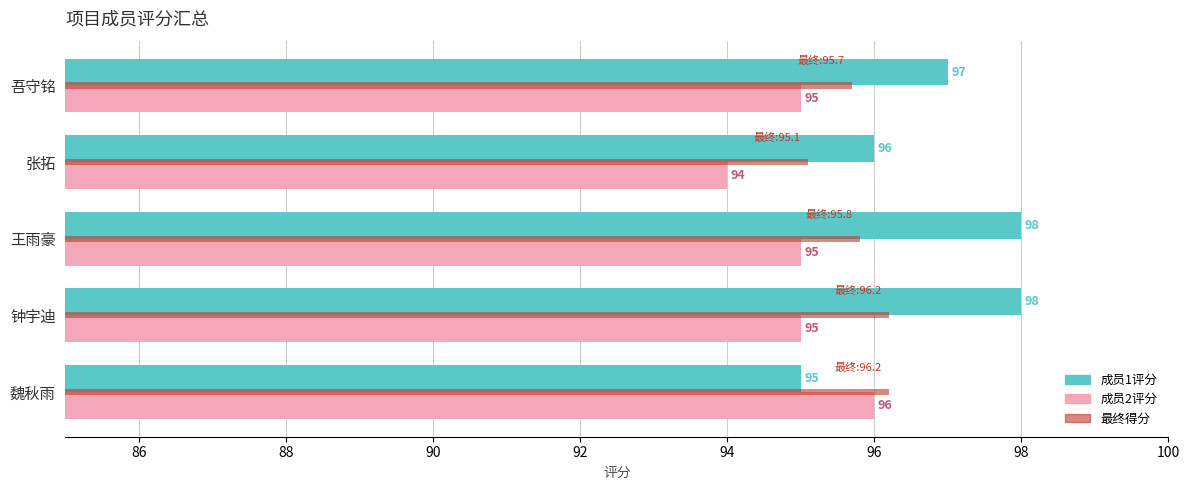

What is the minimum value shown in the chart?

94.0